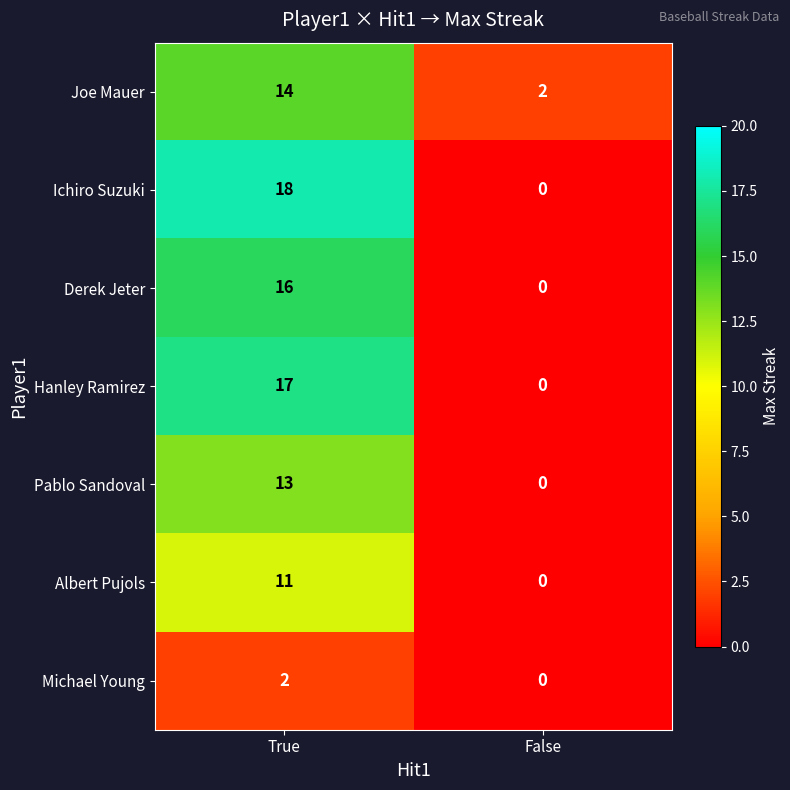

Reading left to right, what are all the values shown in this chart?

Joe Mauer: 14	2
Ichiro Suzuki: 18	0
Derek Jeter: 16	0
Hanley Ramirez: 17	0
Pablo Sandoval: 13	0
Albert Pujols: 11	0
Michael Young: 2	0